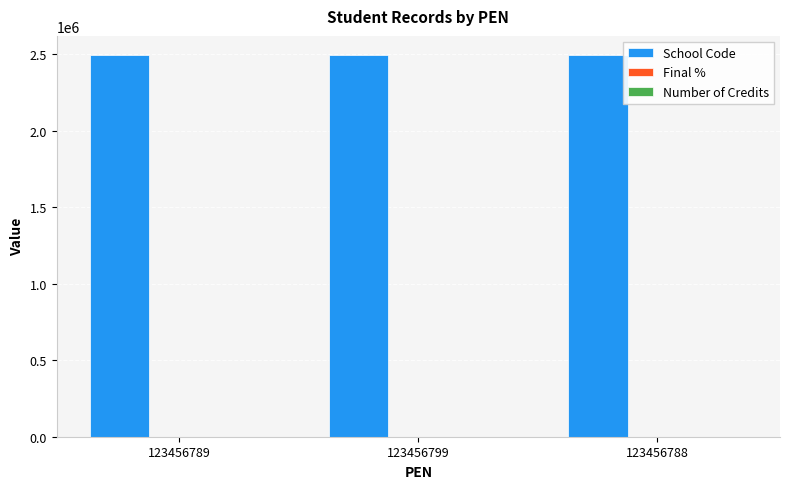

The value of School Code at 123456788 is 715428. True or false?

False